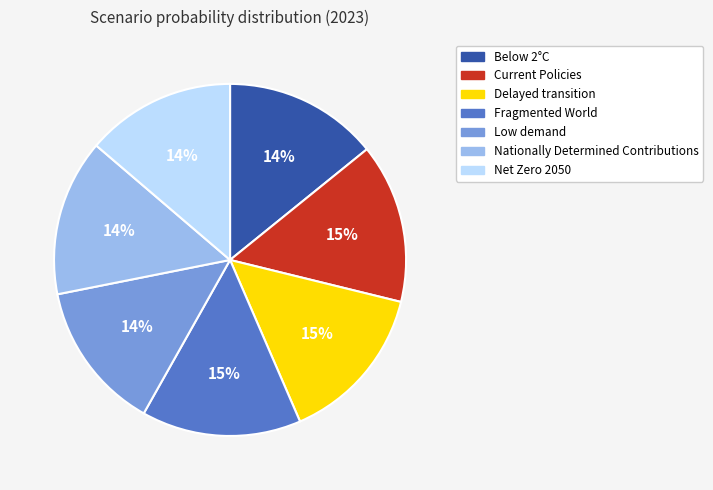

The Delayed transition slice represents 28% of the pie. True or false?

False